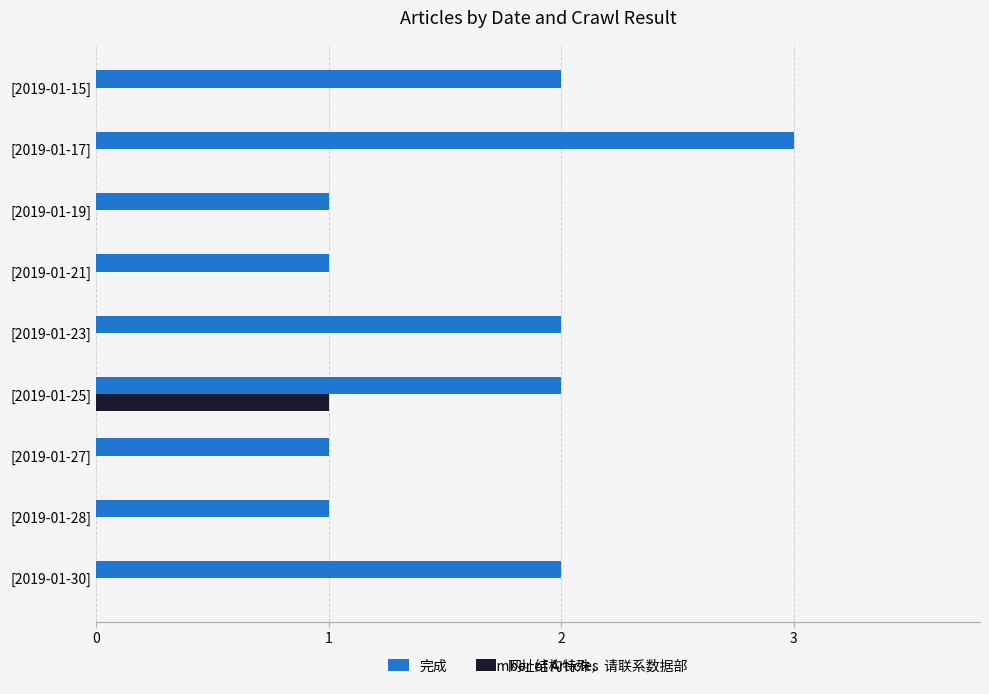

Between [2019-01-27] and [2019-01-15], which series saw the biggest shift?

完成